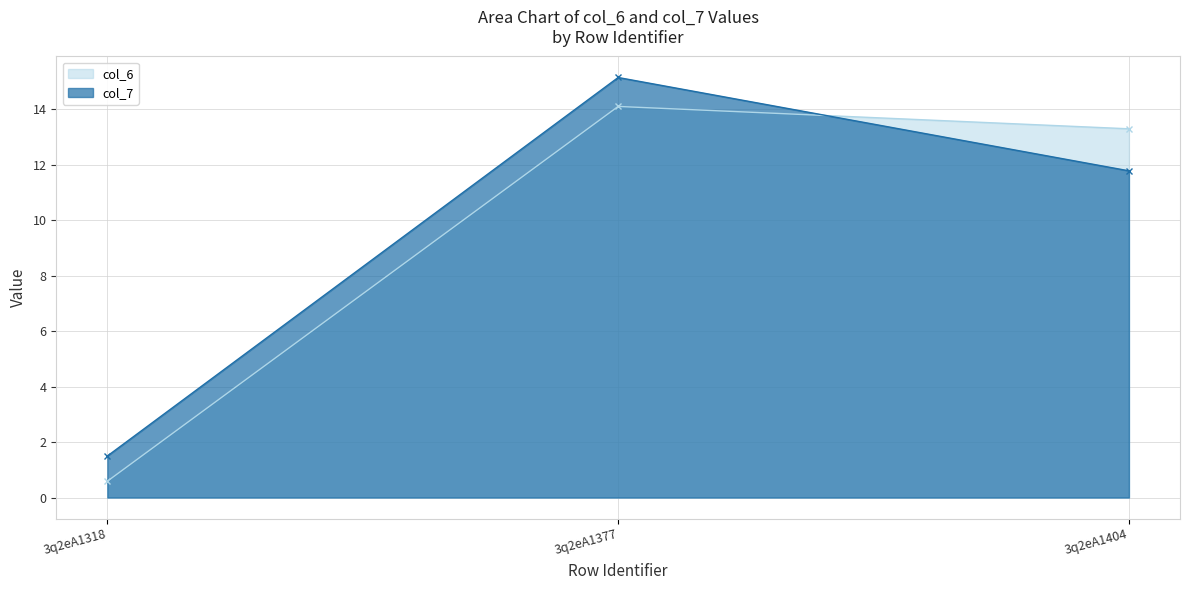

Which series changed the most between 3q2eA1318 and 3q2eA1377?

col_7